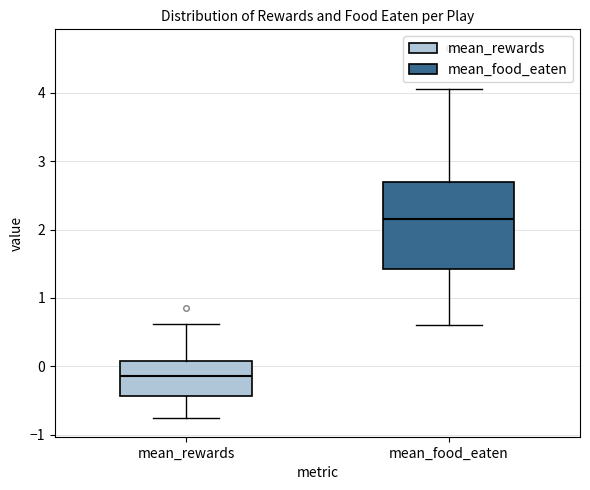

Which box is the tallest, from its lower edge to its upper edge?

mean_food_eaten